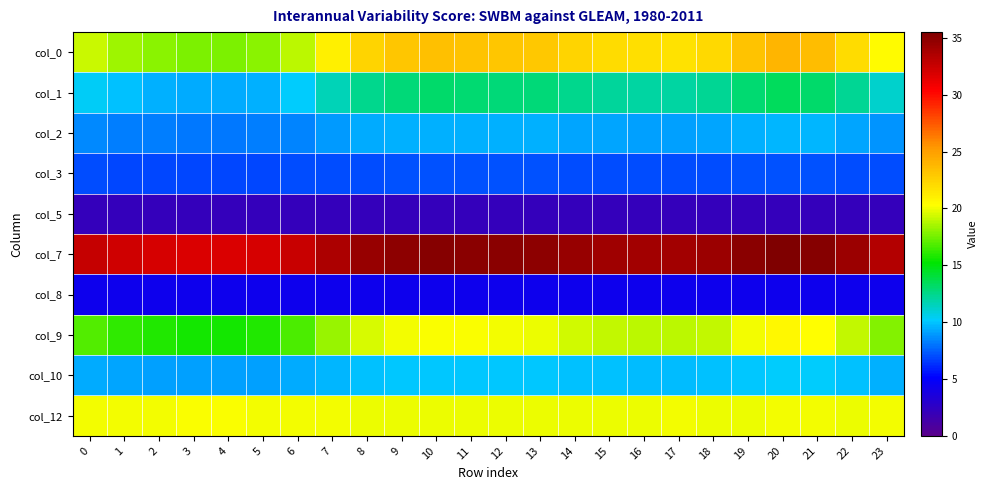

Which label corresponds to the largest value in the chart?

20